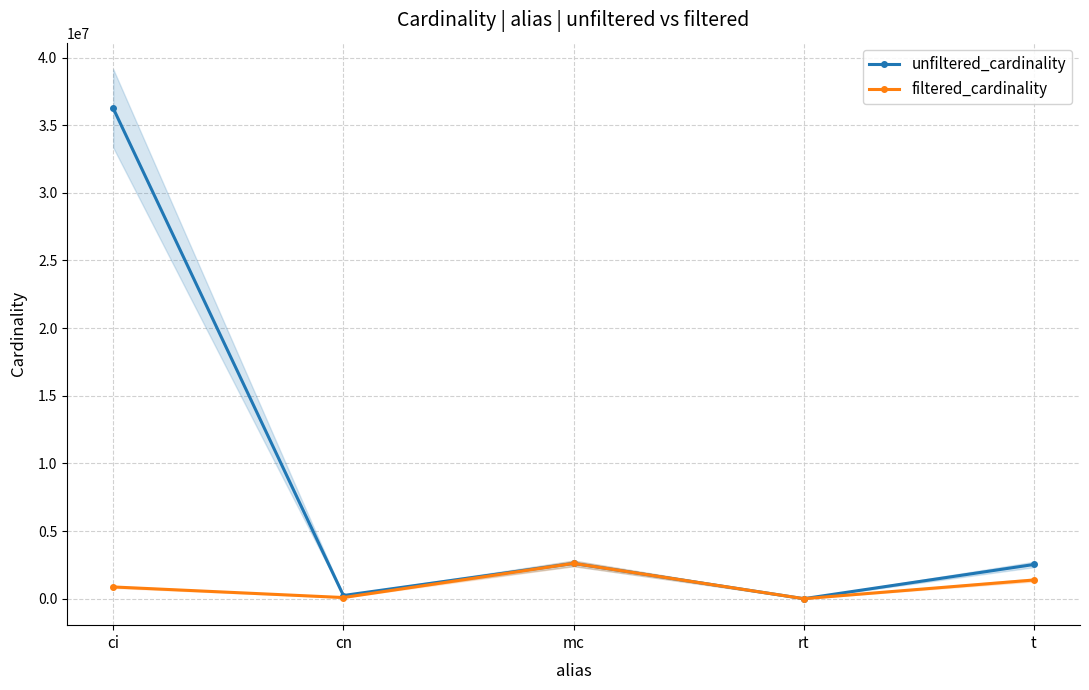

Reading left to right, list all the values displayed in this chart.

unfiltered_cardinality: ci=36244344	cn=234997	mc=2609129	rt=12	t=2528312
filtered_cardinality: ci=867477	cn=84843	mc=2609129	rt=1	t=1381453